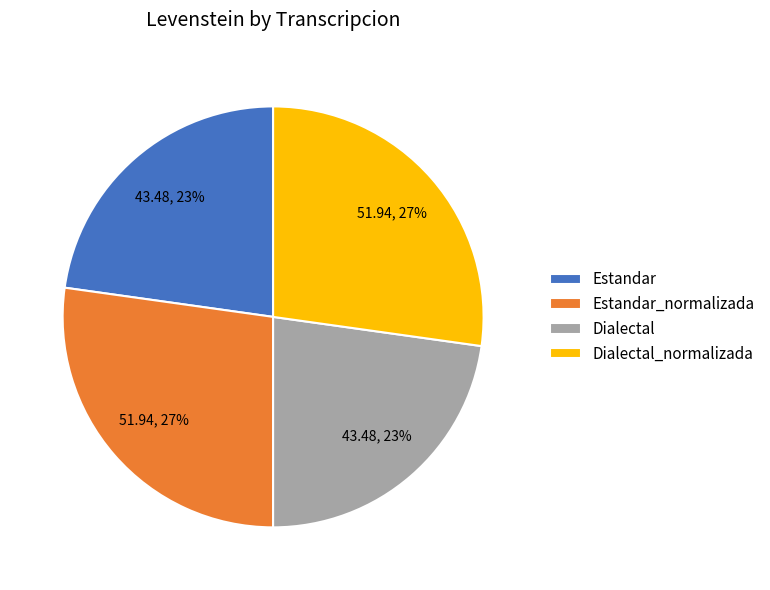

True or false: Dialectal_normalizada accounts for 27% of the total.

True